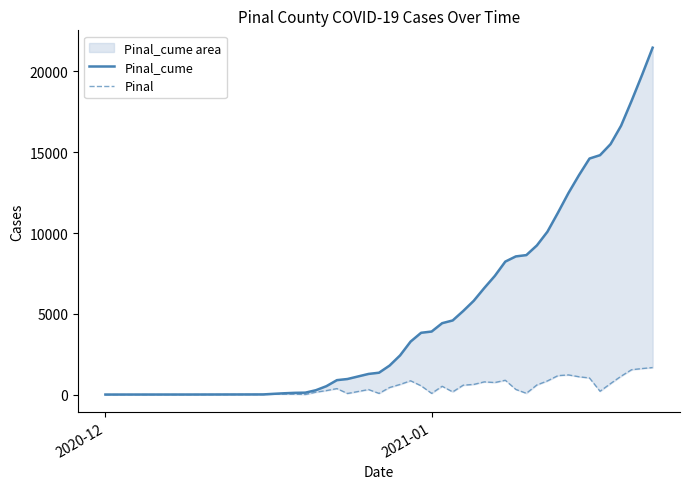

What is the maximum value shown in the chart?

21469